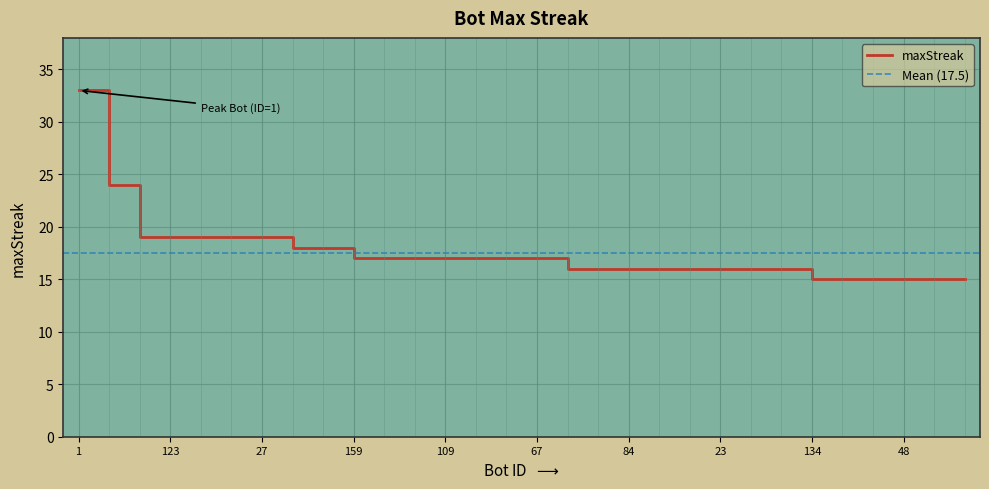

What is the label of the 13th point from the left?

109